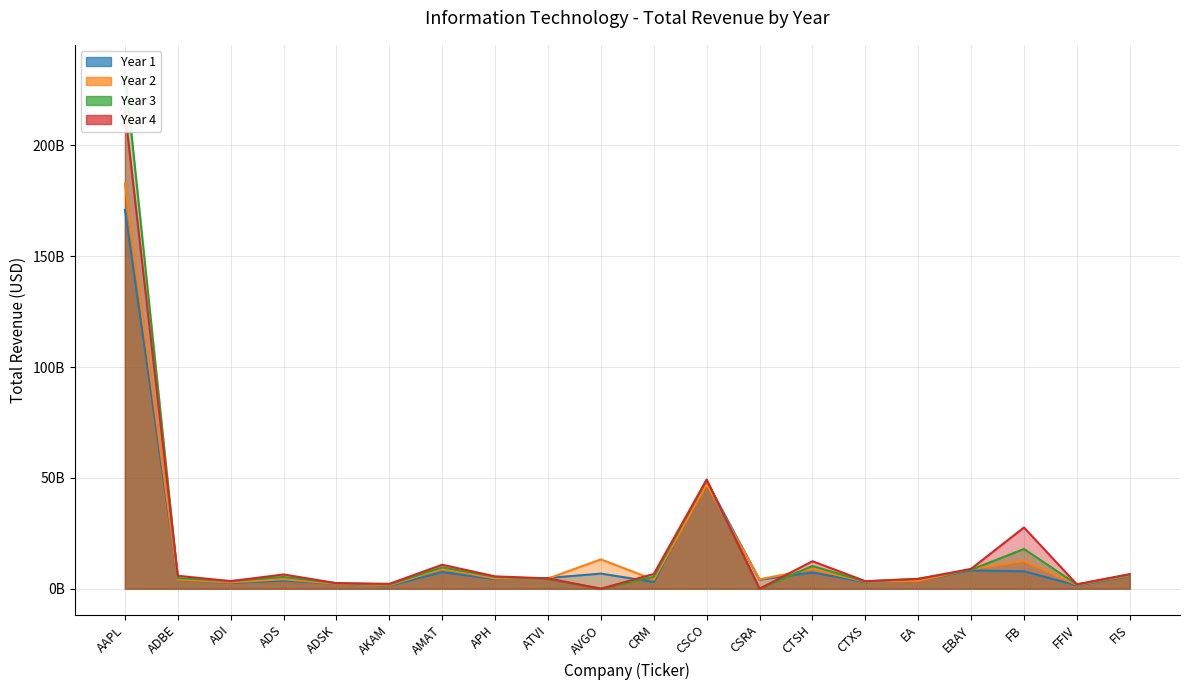

True or false: Year 4 has a value of 3476833518 at ADS.

False